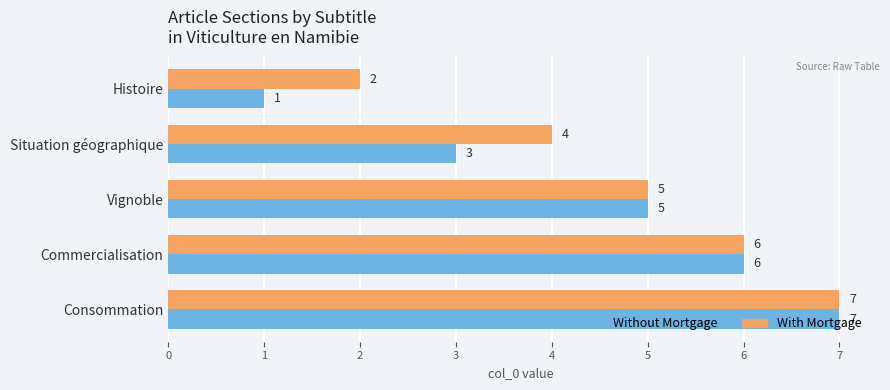

List the labels in order of Without Mortgage value, largest first.

Consommation, Commercialisation, Vignoble, Situation géographique, Histoire